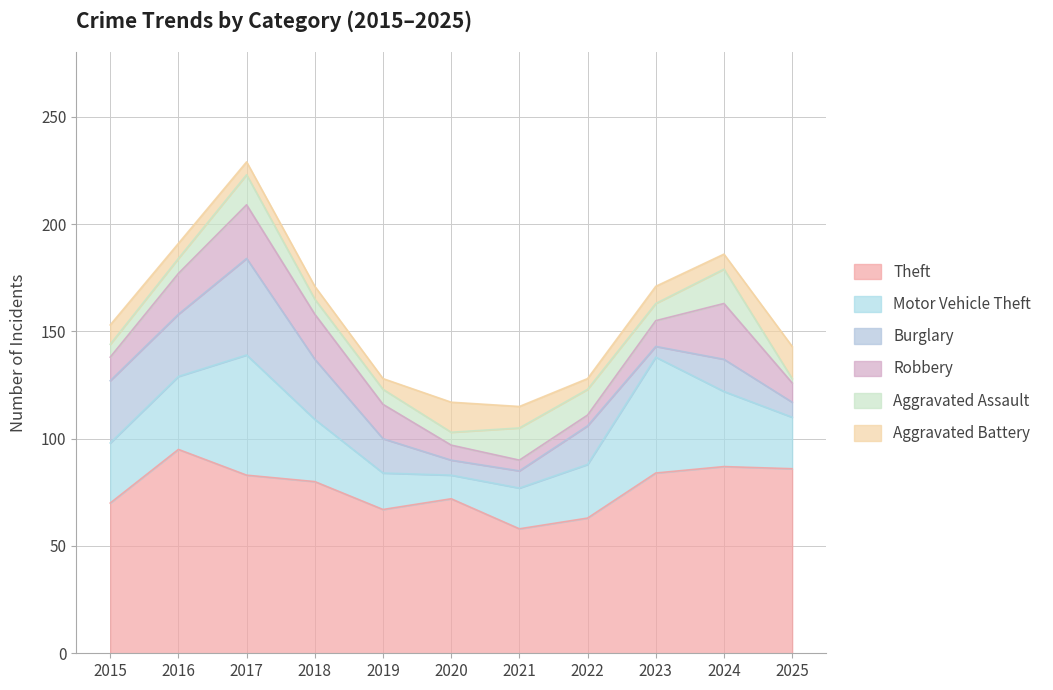

How many intersections are there between Robbery and Burglary?

1